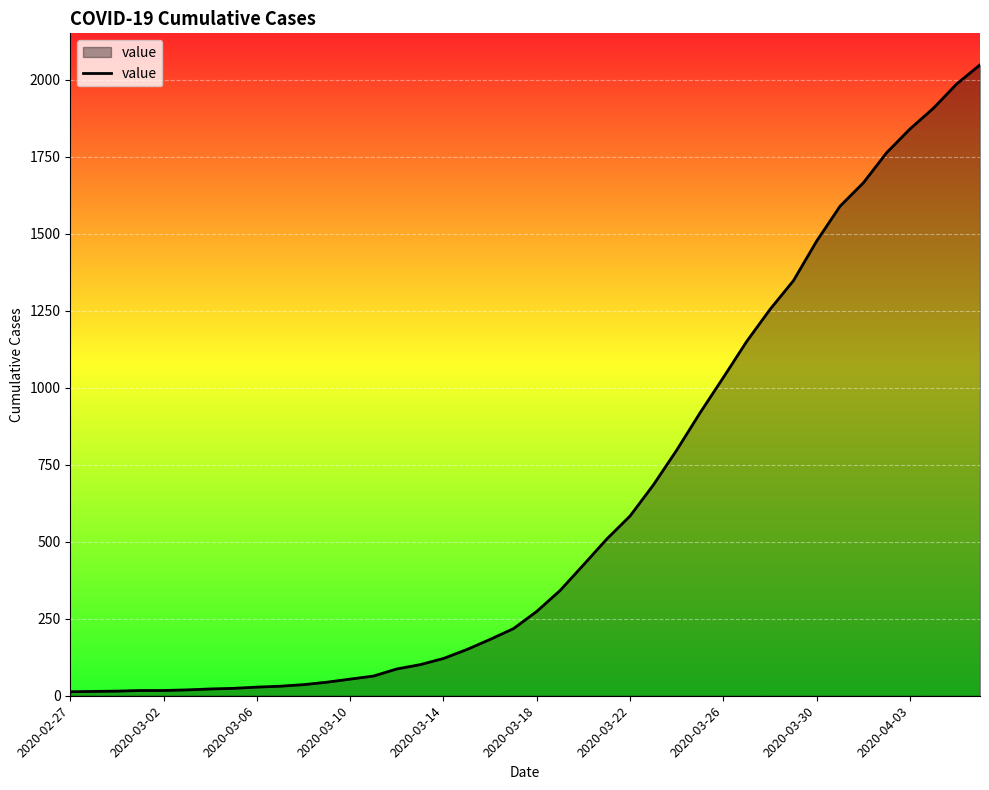

What is the smallest value displayed?

13